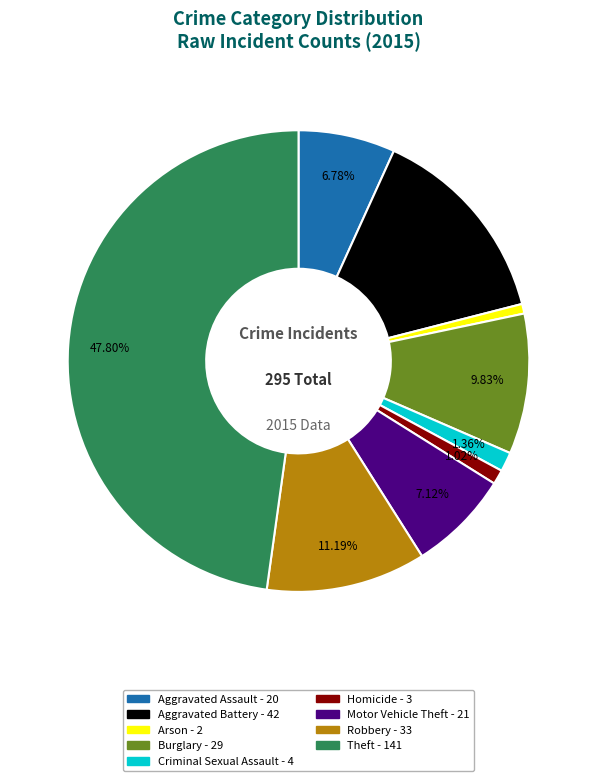

Which category has the biggest portion of the pie?

Theft